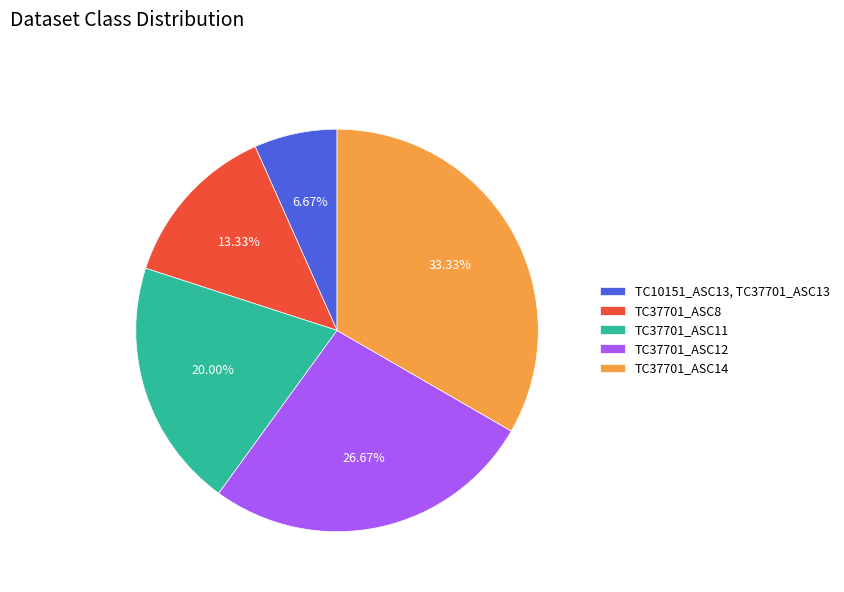

Rank the categories by value from highest to lowest.

TC37701_ASC14, TC37701_ASC12, TC37701_ASC11, TC37701_ASC8, TC10151_ASC13, TC37701_ASC13